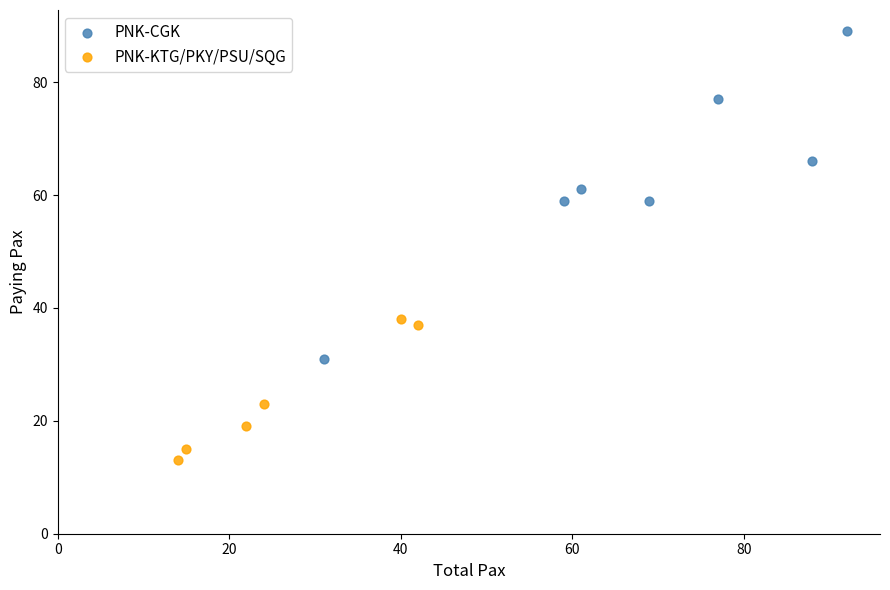

Which series contains the highest Y value?

PNK-CGK